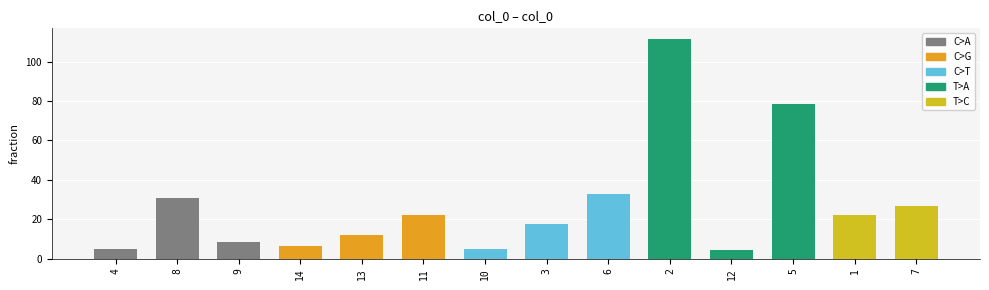

What is the change in value from 4 to 6?

+28.0